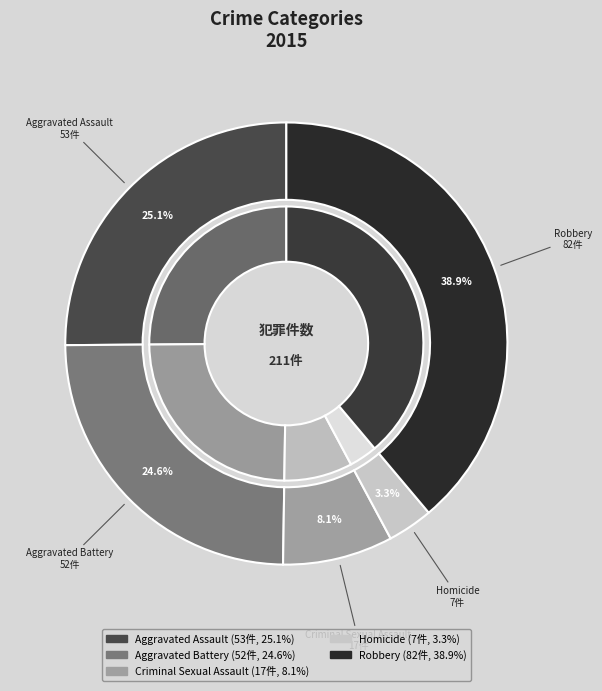

Which slice is the largest?

Robbery